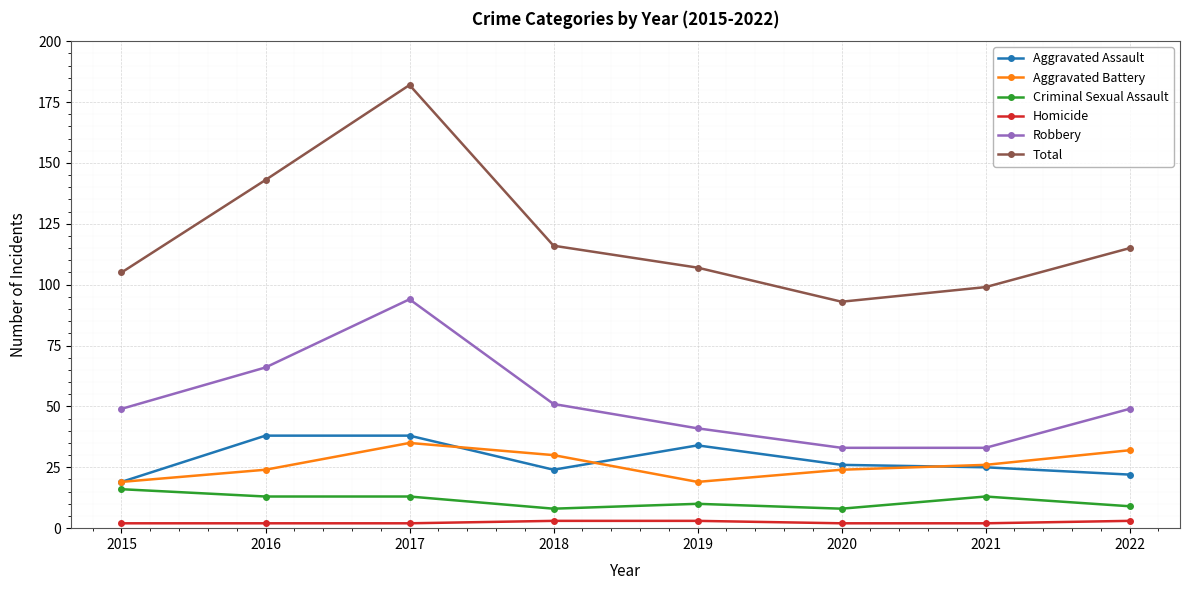

True or false: Robbery has a value of 14 at 2019.

False